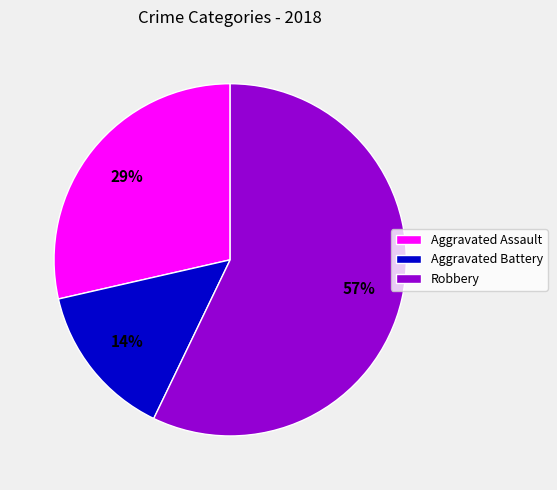

To the nearest percent, what portion does Robbery represent?

57%